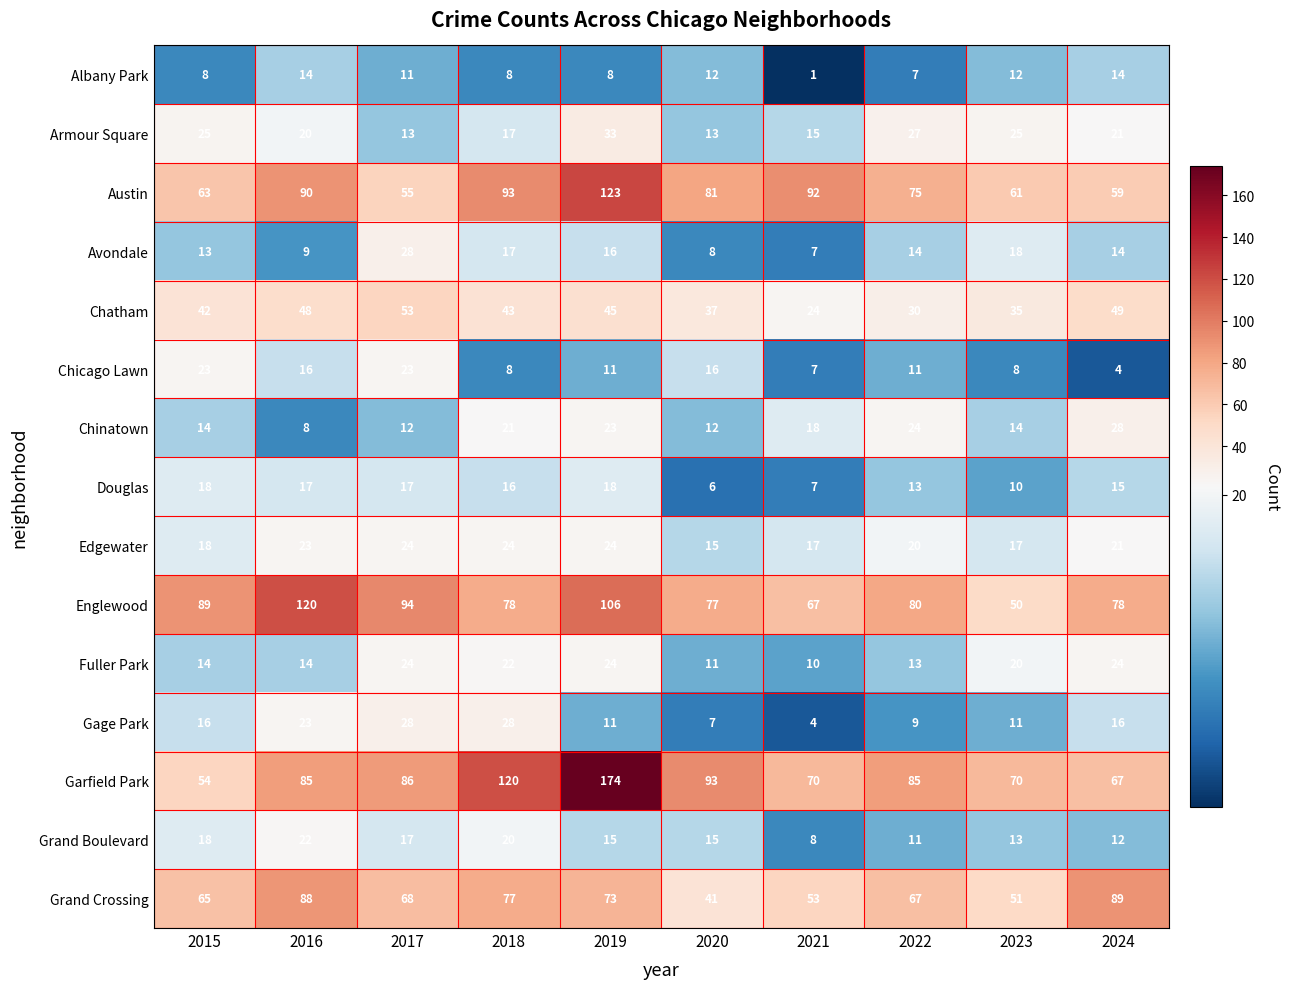

Read the Englewood value at 2024, to the nearest 5.

80